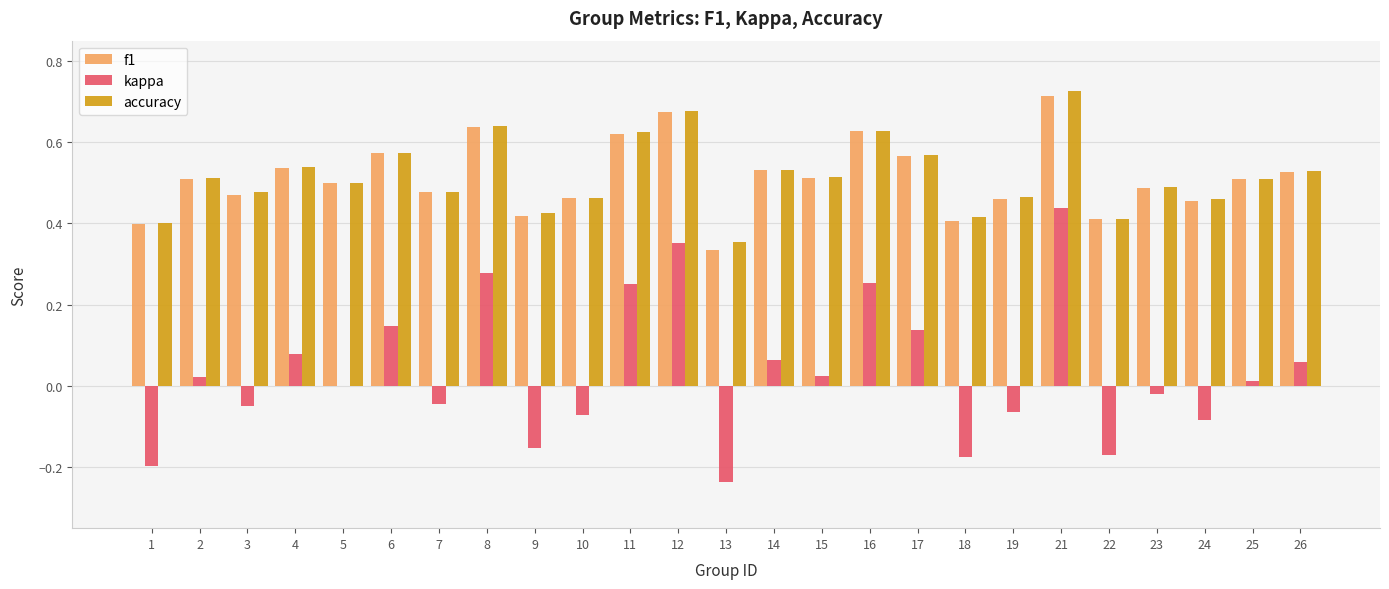

What is the sum of all f1 values?

12.8